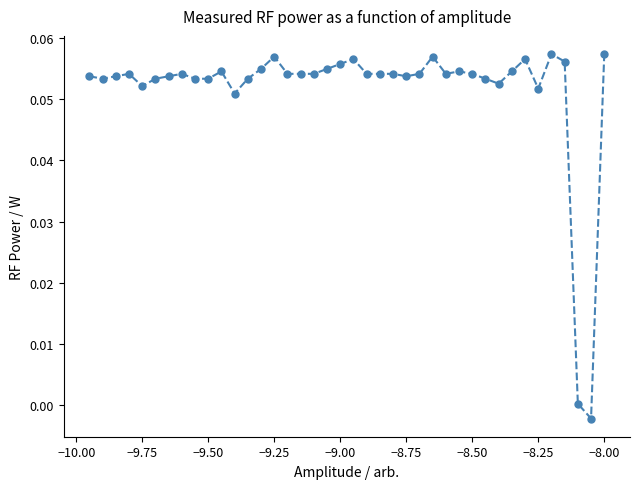

What is the sum of all values?

2.1